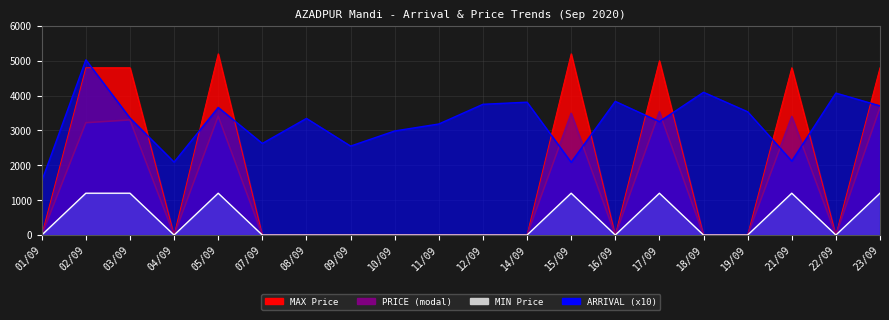

What is the sum of all MAX values?

34600